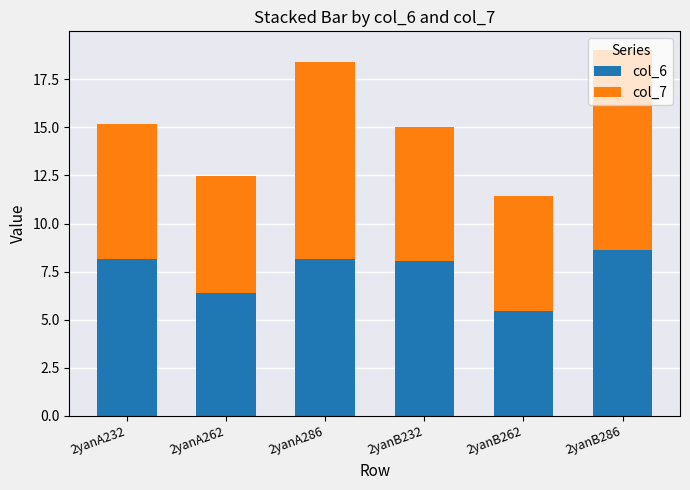

What are all the series names shown in the legend?

col_6, col_7